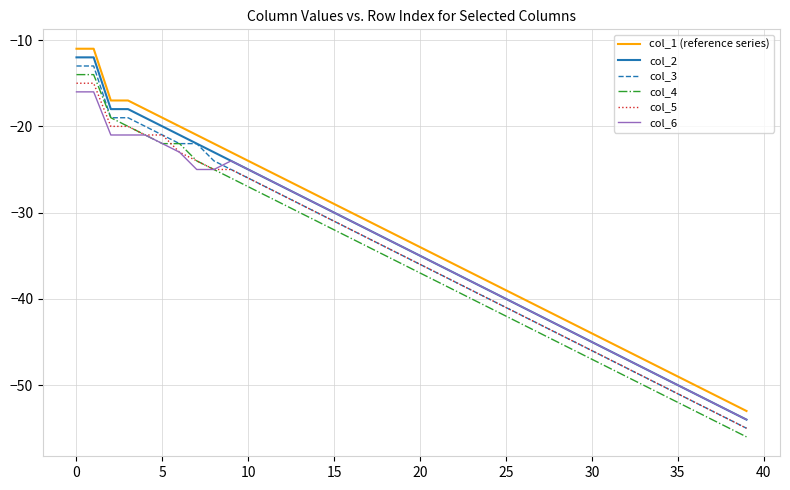

Does the chart have visible grid lines?

Yes